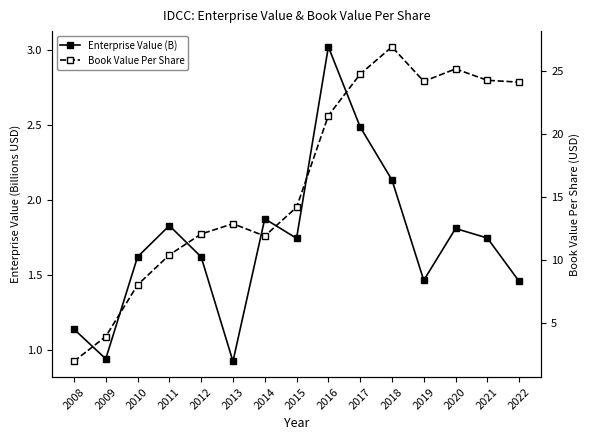

Which has a higher value, 2022 or 2018?

2018